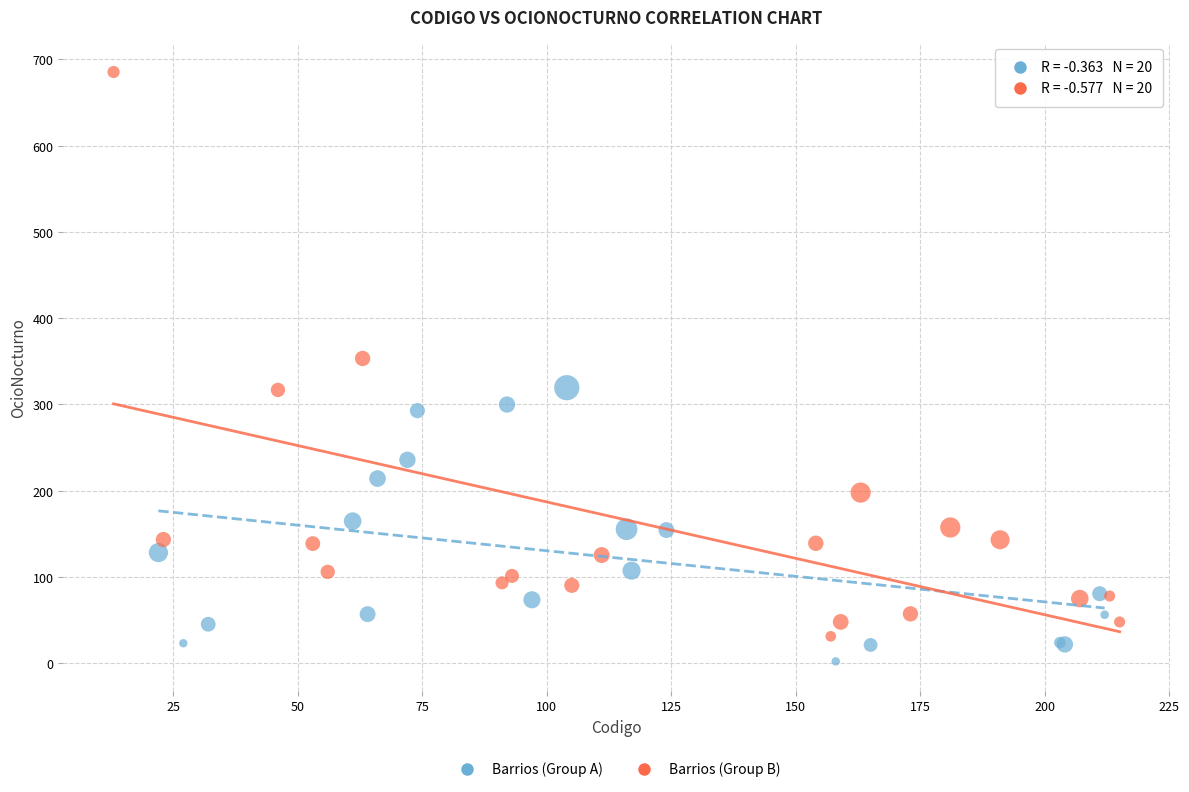

Which series has the widest spread of Y values?

Barrios (Group B)